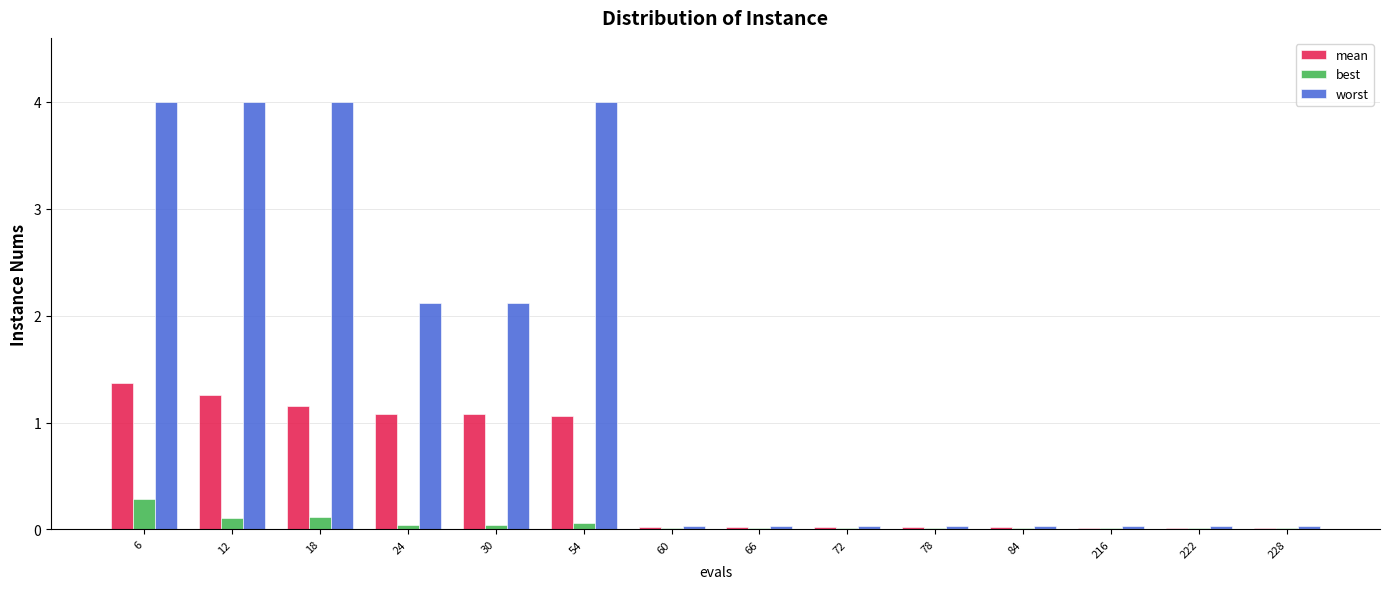

What is the difference between the best values at 54 and 18?

0.1